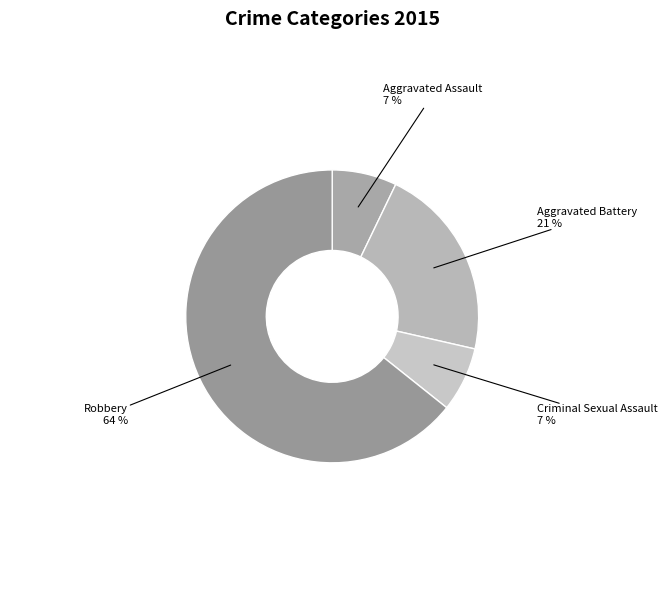

Does any single category account for the majority?

Yes